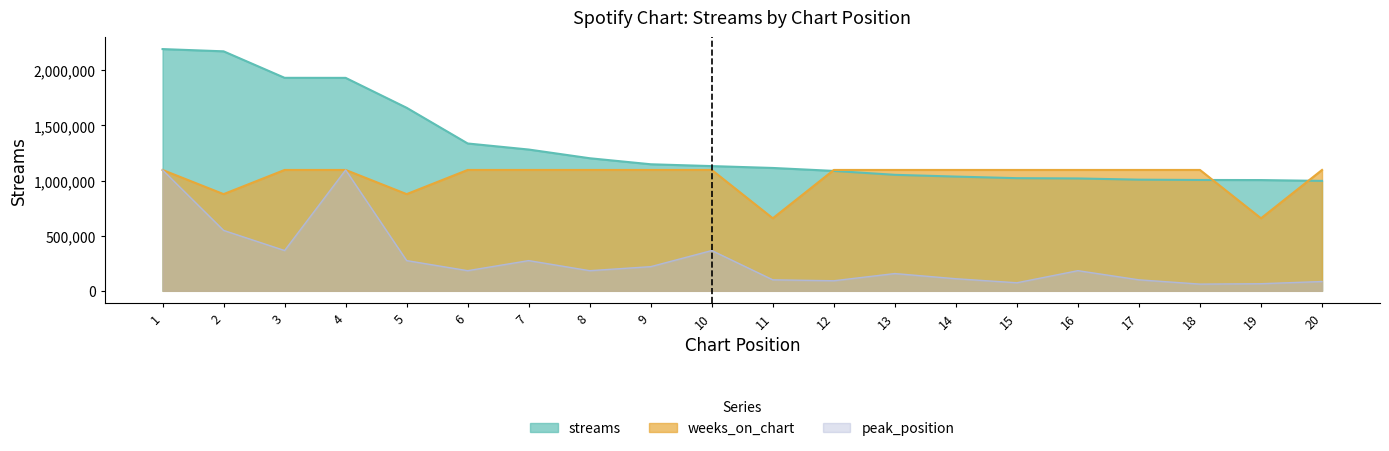

The weeks_on_chart series shows 1096430 at 4. True or false?

True